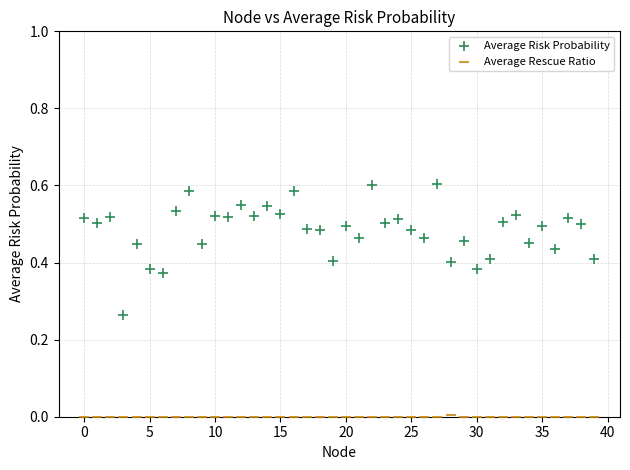

Which series reaches the maximum Y coordinate?

Average Risk Probability